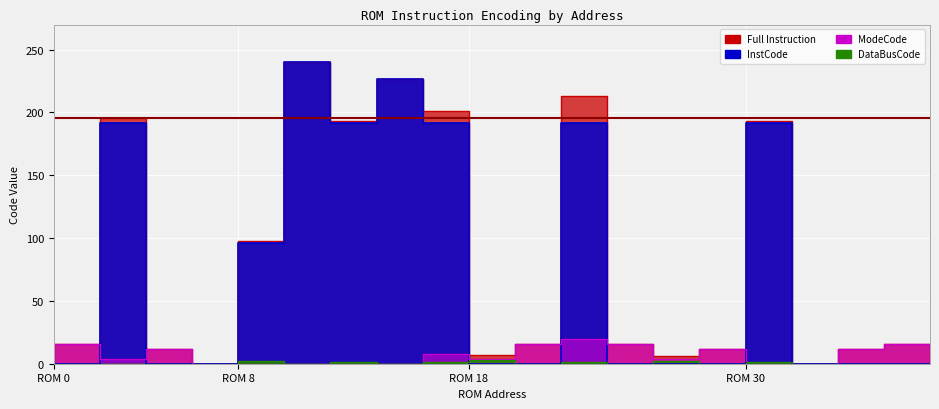

True or false: Full Instruction and DataBusCode cross at least once.

False